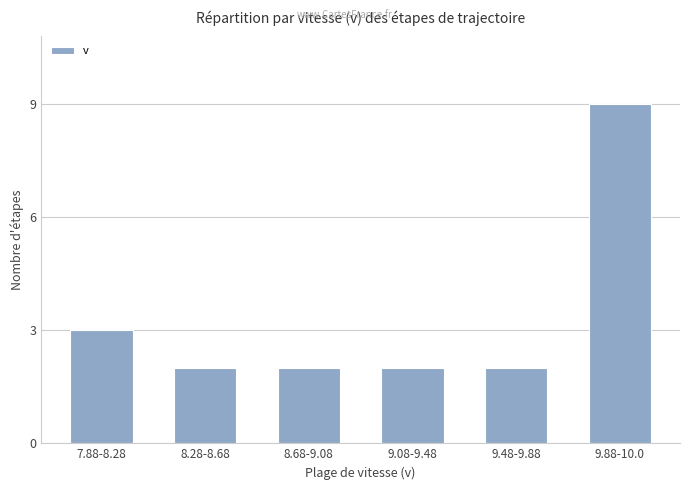

What is the difference between the maximum and minimum values?

7